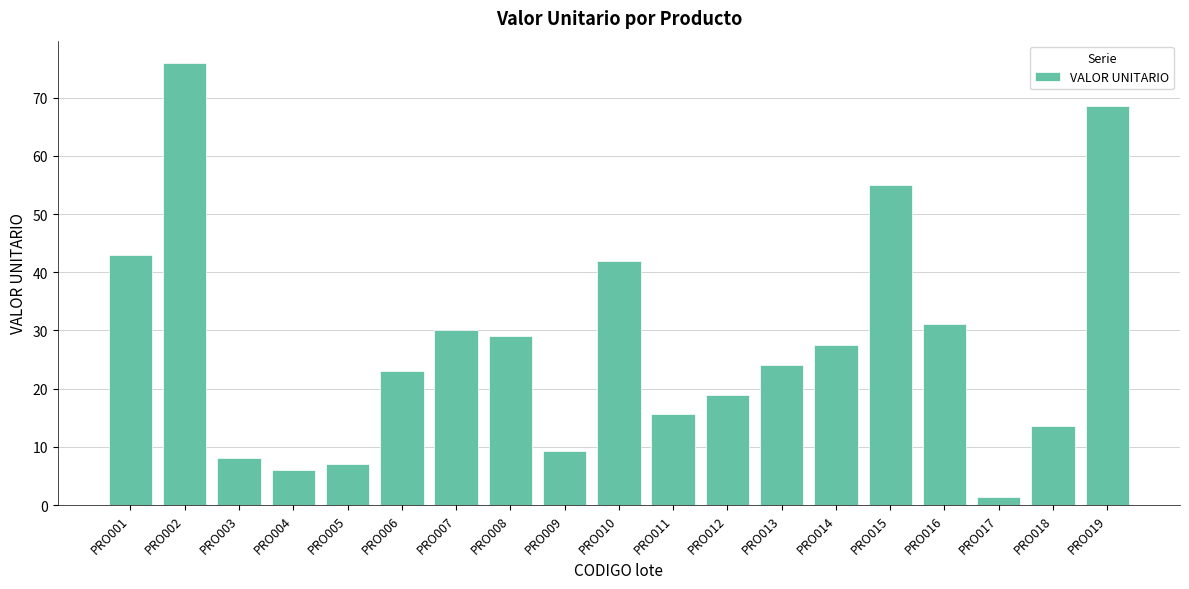

Does the chart contain any negative values?

No